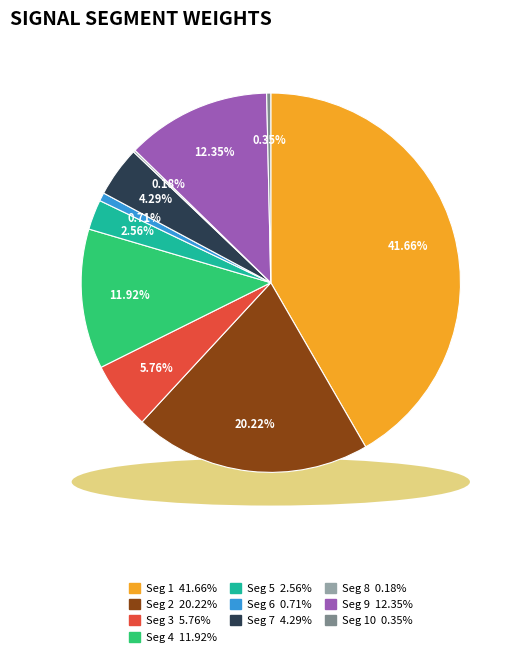

Rank the categories by value from lowest to highest.

signal segment 8, signal segment 10, signal segment 6, signal segment 5, signal segment 7, signal segment 3, signal segment 4, signal segment 9, signal segment 2, signal segment 1